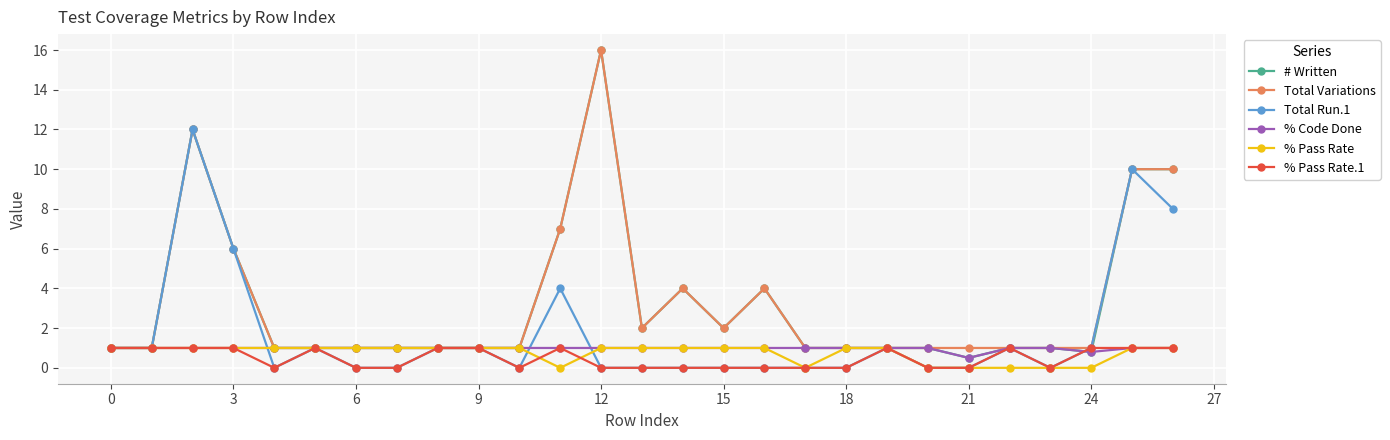

What is the highest value of the % Pass Rate.1 series?

1.0